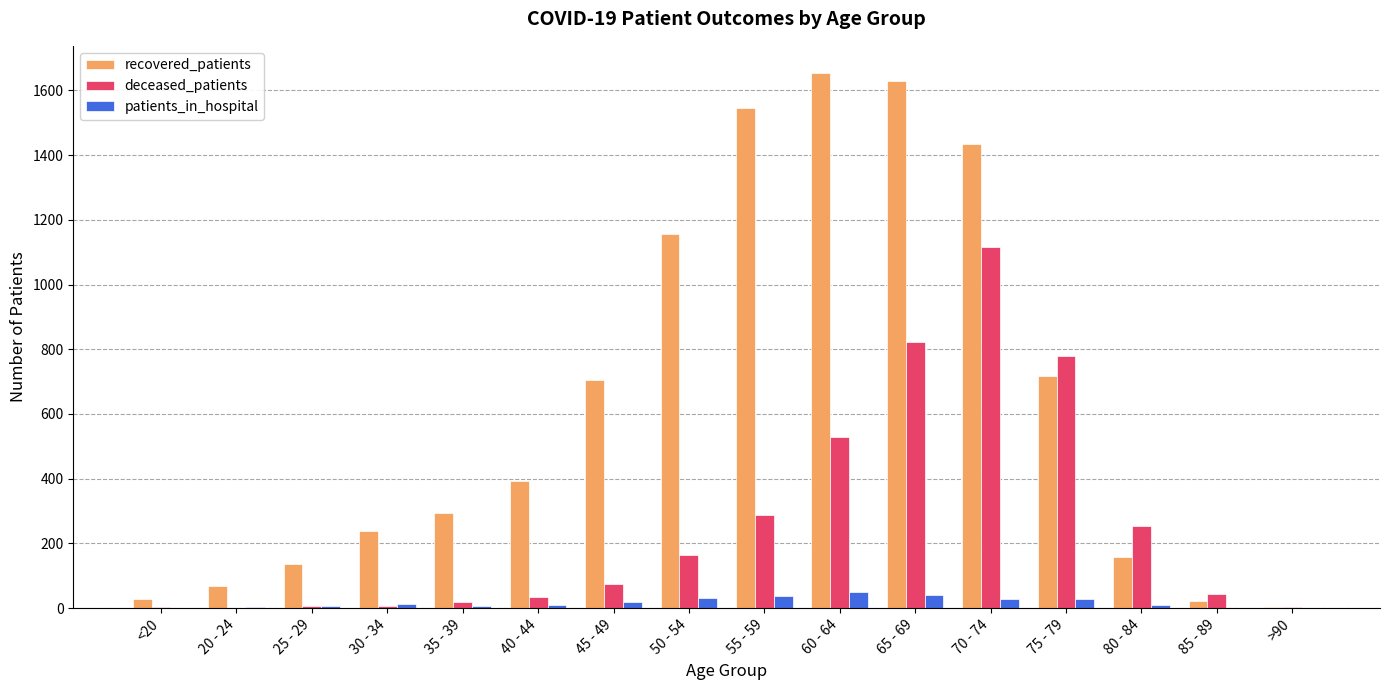

True or false: recovered_patients has a value of 2914 at 60 - 64.

False